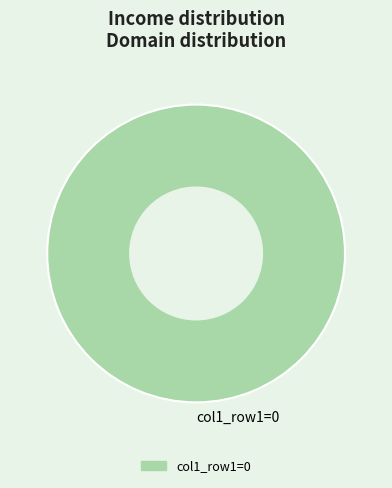

Count the number of slices in the pie.

1